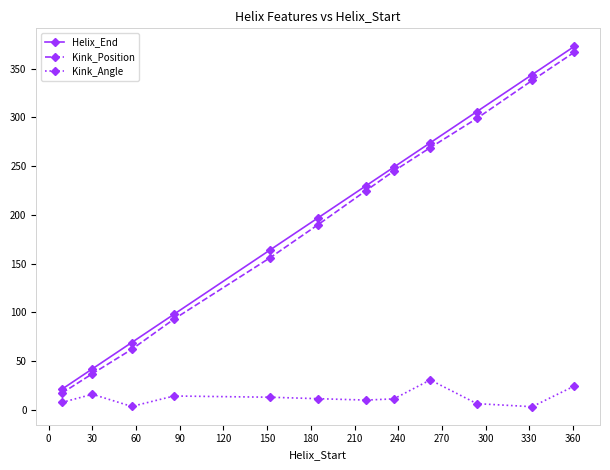

What is the value of the Kink_Position point at the 8th from the left?

245.0